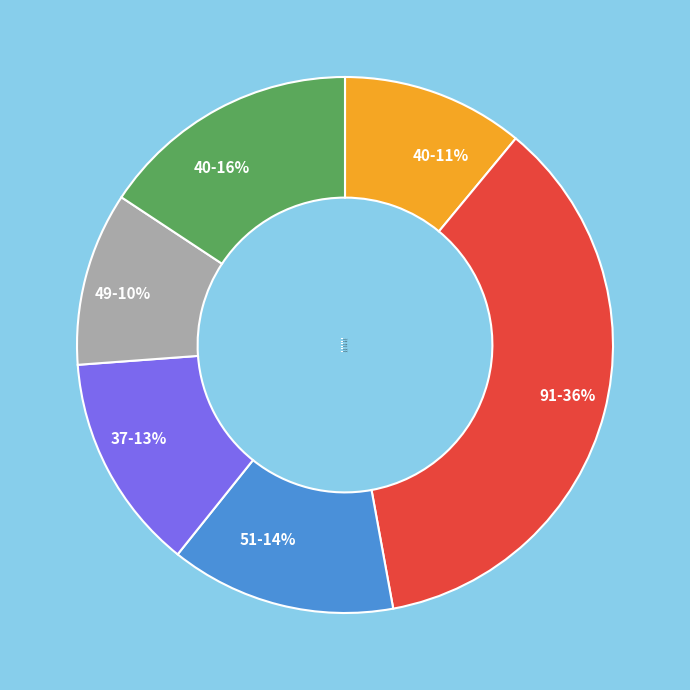

Is there any slice that represents more than half of the pie?

No